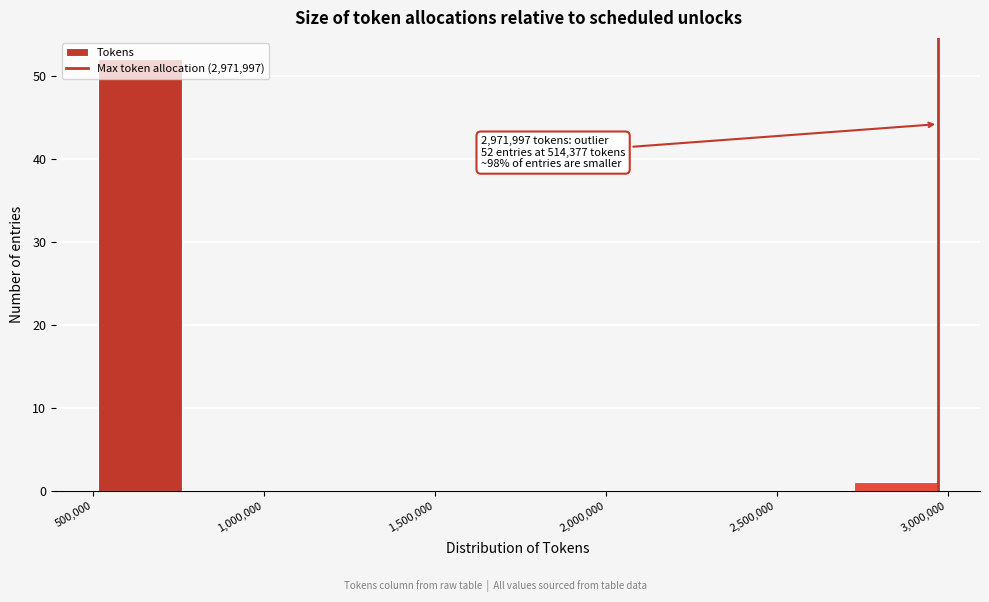

Over which range of the x-axis is the bar tallest?

500000 to 750000